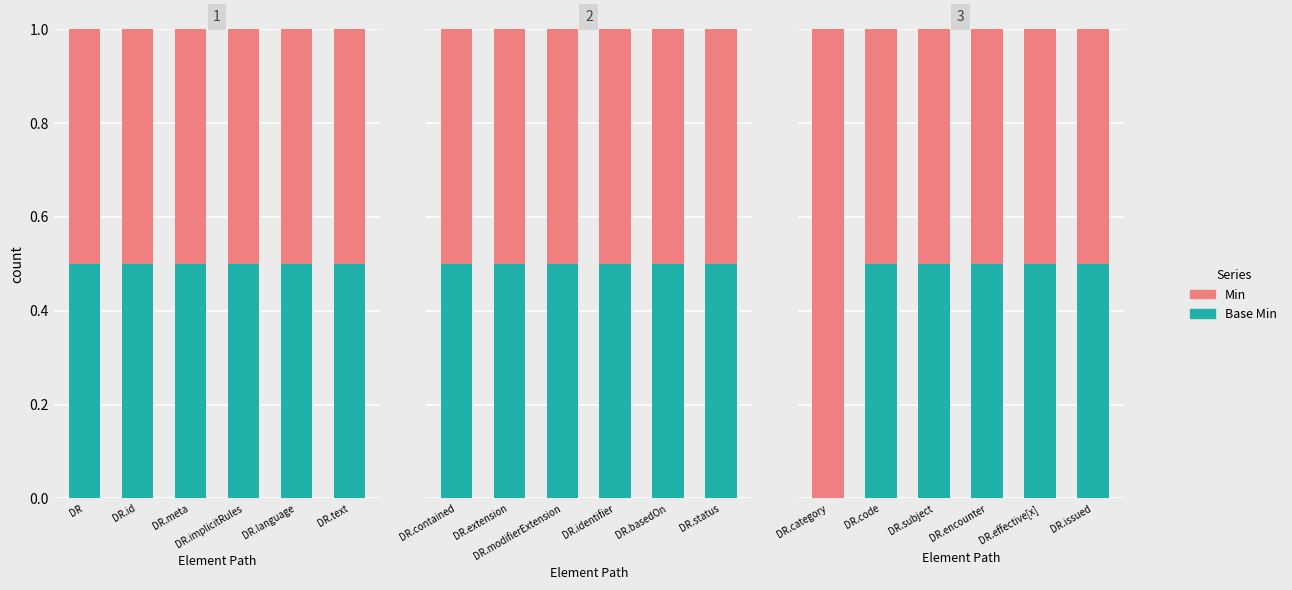

What are all the series names shown in the legend?

Base Min, Min